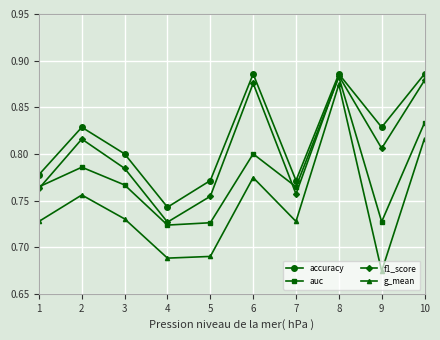

Rank the series by their average value, from highest to lowest.

accuracy, f1_score, auc, g_mean